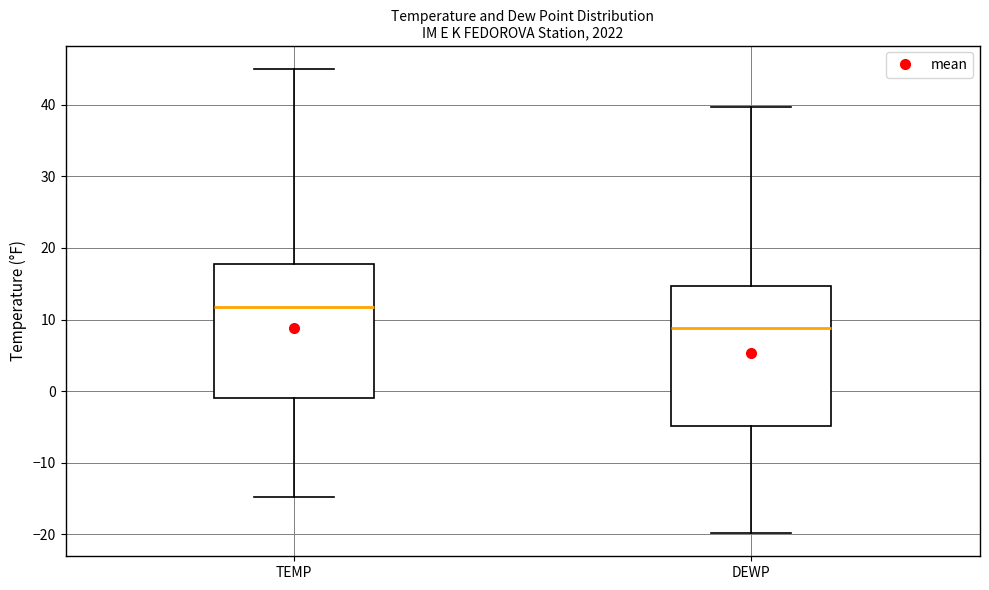

Reading left to right, transcribe this box plot: for each box, give where its median line is, the range the box spans, and where its two whiskers end, as read against the y-axis. The values are not printed on the chart, so give them approximately, as read against the axis.

TEMP: median 12, box -1 to 18, whiskers -15 to 45
DEWP: median 9, box -5 to 15, whiskers -20 to 40